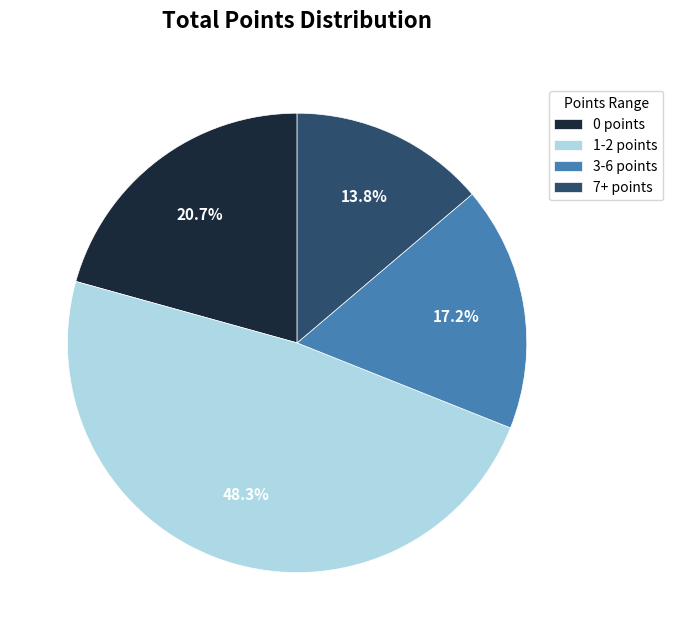

Rank the categories by value from highest to lowest.

1-2 points, 0 points, 3-6 points, 7+ points